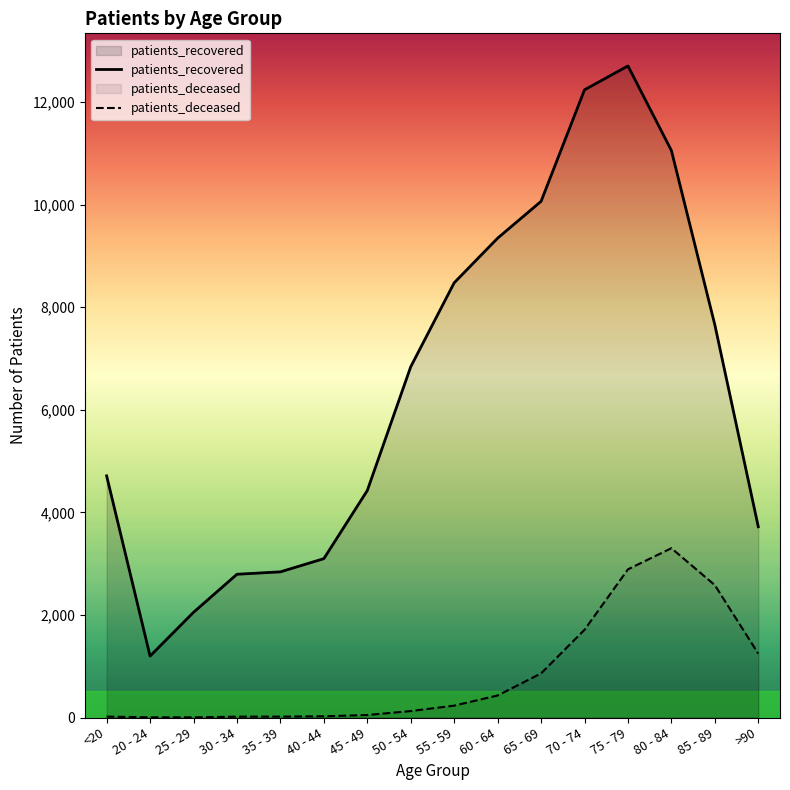

Rank the series at 20 - 24 from highest to lowest value.

patients_recovered, patients_deceased